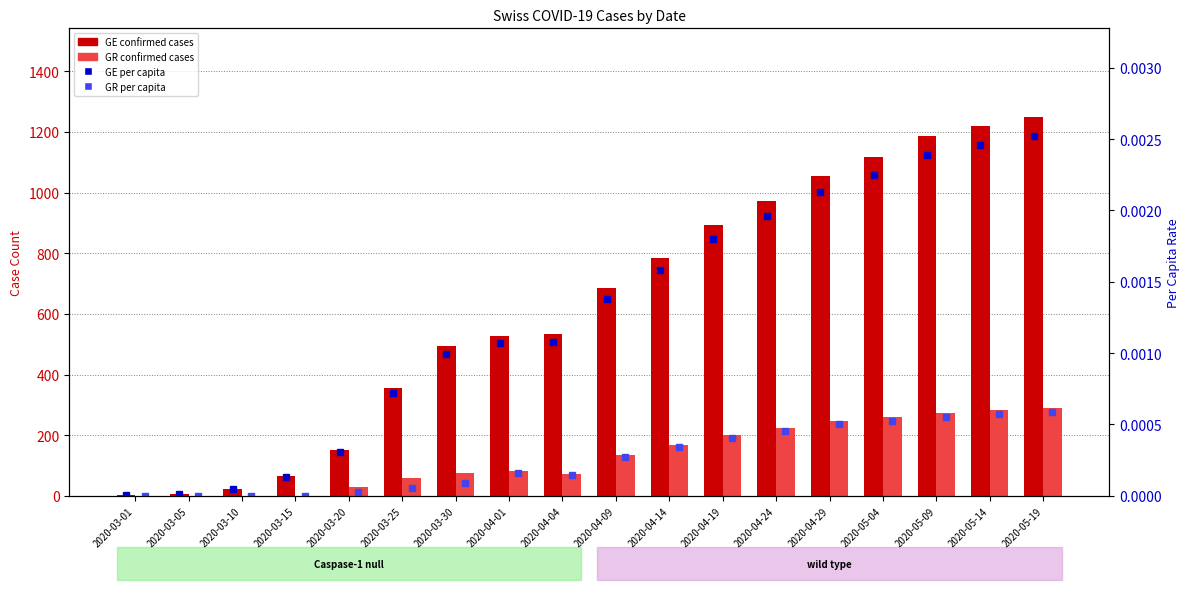

Does the chart contain stacked bars?

No